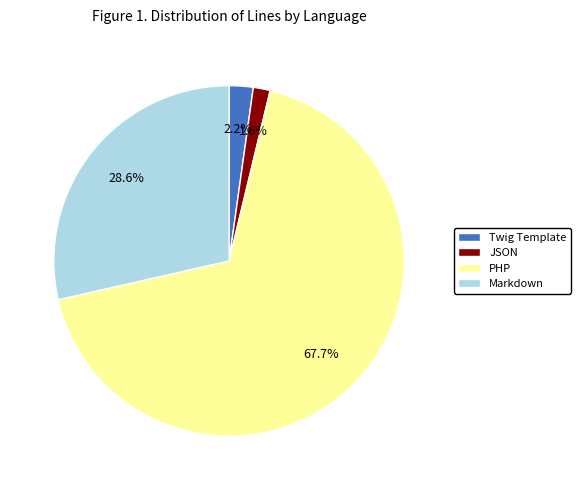

Which category accounts for the majority?

PHP